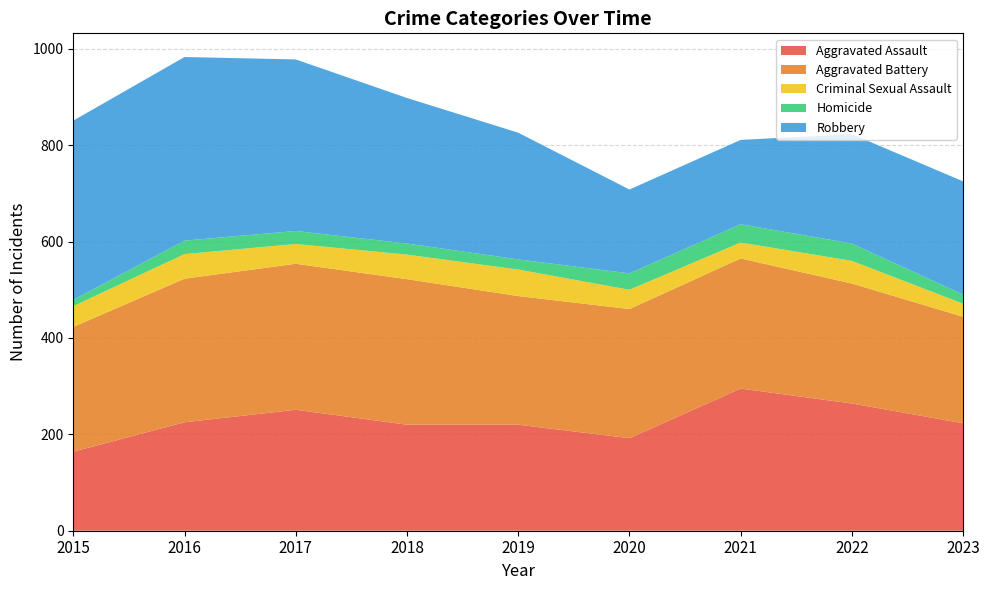

Reading right to left, what are all the values shown in this chart?

Aggravated Assault: 2023=223	2022=264	2021=295	2020=192	2019=220	2018=220	2017=251	2016=225	2015=164
Aggravated Battery: 2023=221	2022=249	2021=270	2020=268	2019=267	2018=302	2017=303	2016=298	2015=259
Criminal Sexual Assault: 2023=27	2022=47	2021=33	2020=40	2019=55	2018=51	2017=41	2016=51	2015=43
Homicide: 2023=19	2022=36	2021=38	2020=34	2019=21	2018=23	2017=27	2016=28	2015=13
Robbery: 2023=235	2022=227	2021=175	2020=174	2019=263	2018=302	2017=356	2016=381	2015=372